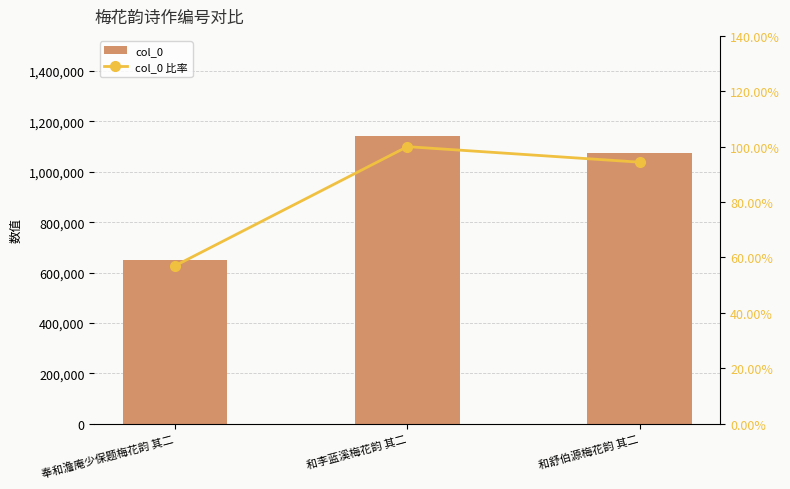

What is the value of the col_0 bar at the 3rd from the left?

1076721.0